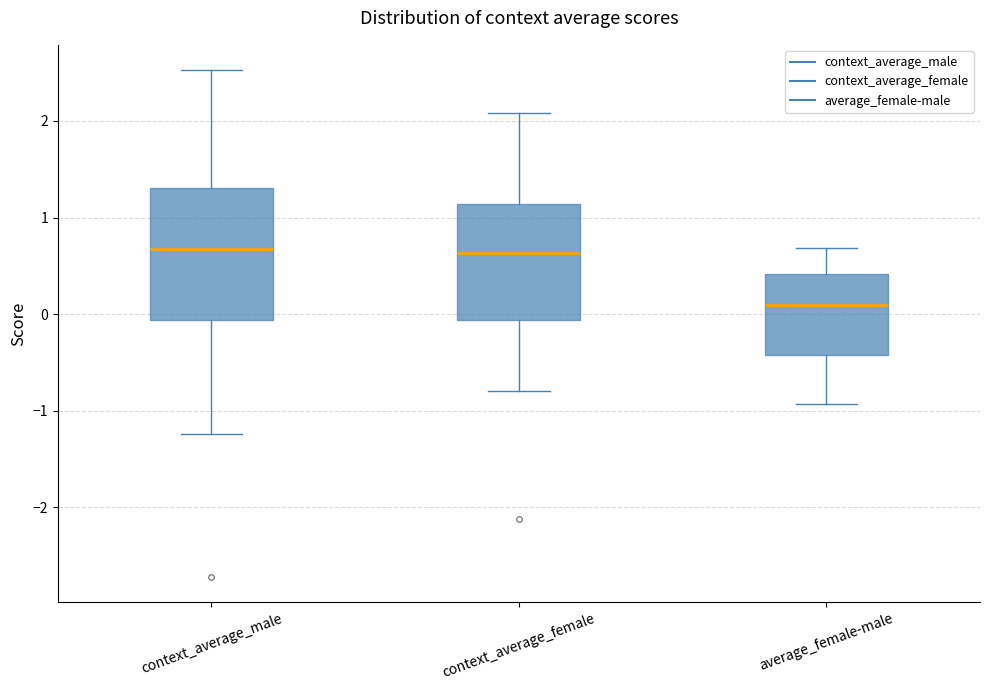

Comparing the boxes themselves (not the whiskers), which one is the tallest?

context_average_male